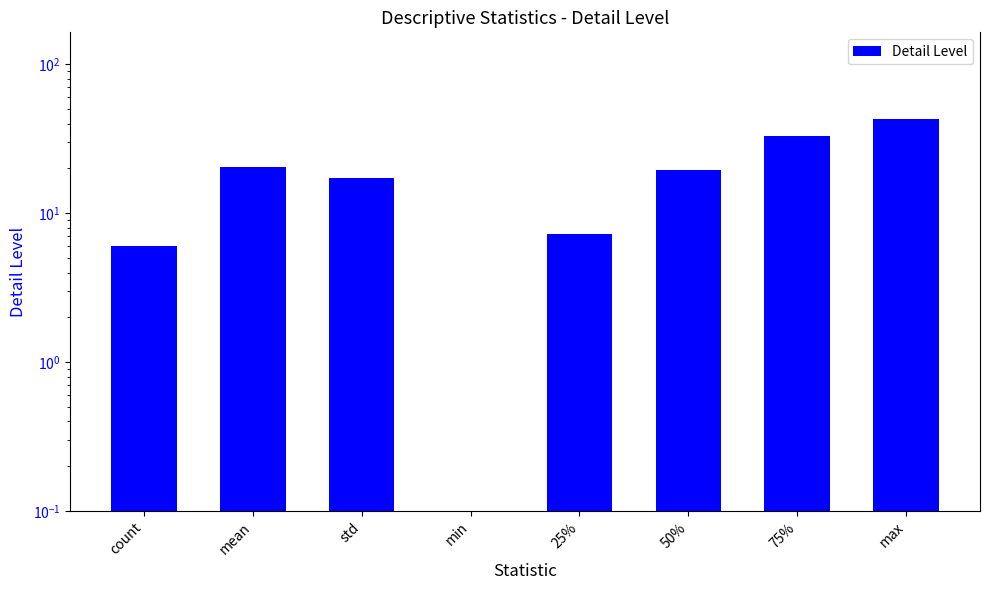

What is the label of the 6th bar from the left?

50%